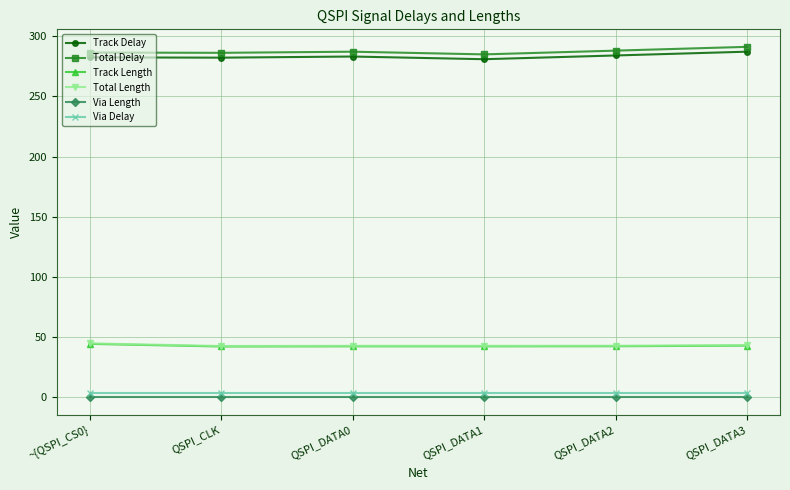

What is the value of the Total Delay point at the 2nd from the left?

286.1